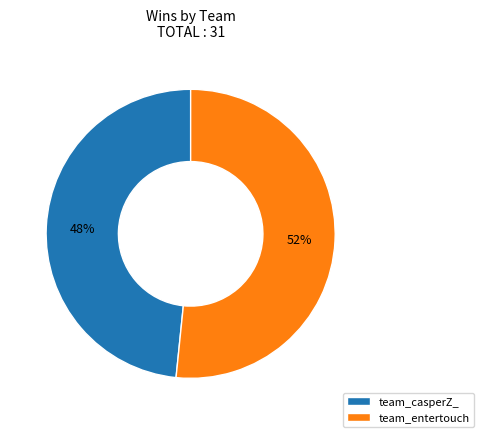

Does any single category account for the majority?

Yes